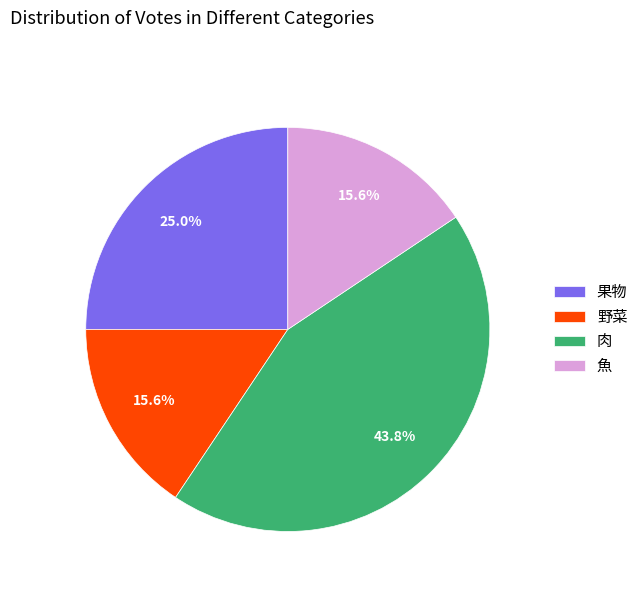

Which slice is the largest?

肉